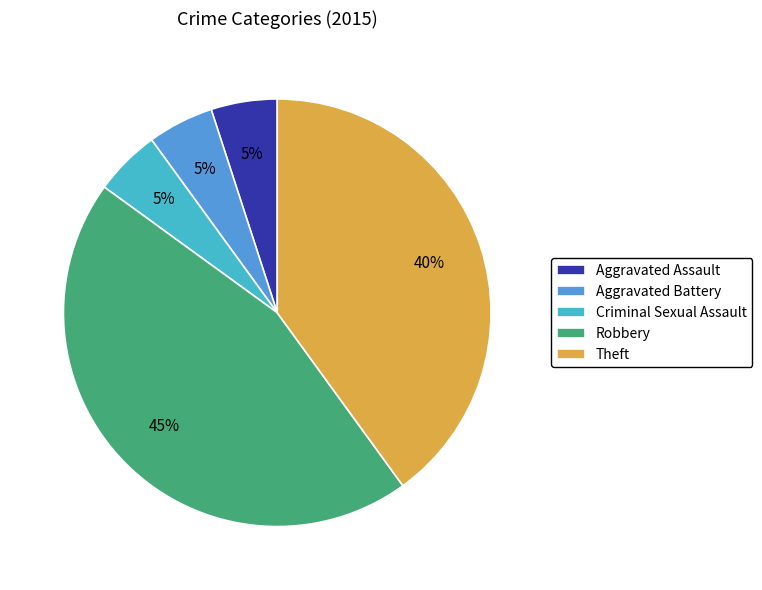

To the nearest percent, what is the average slice percentage?

20%